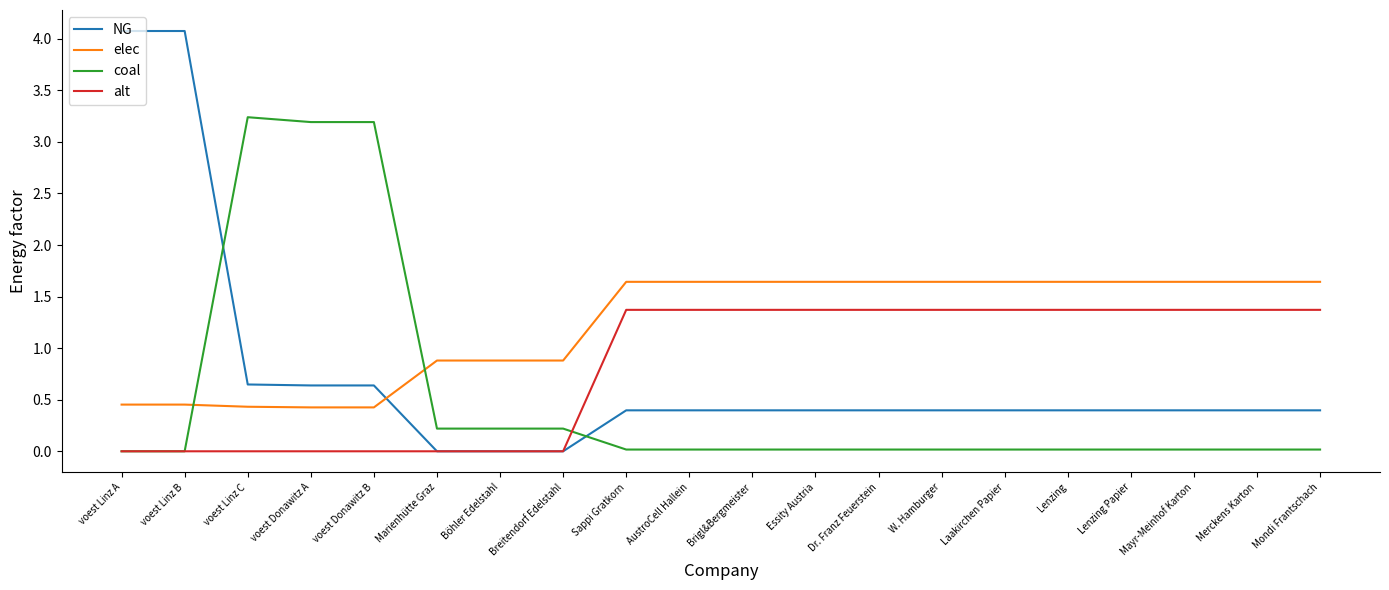

Which series has the largest total across all categories?

elec